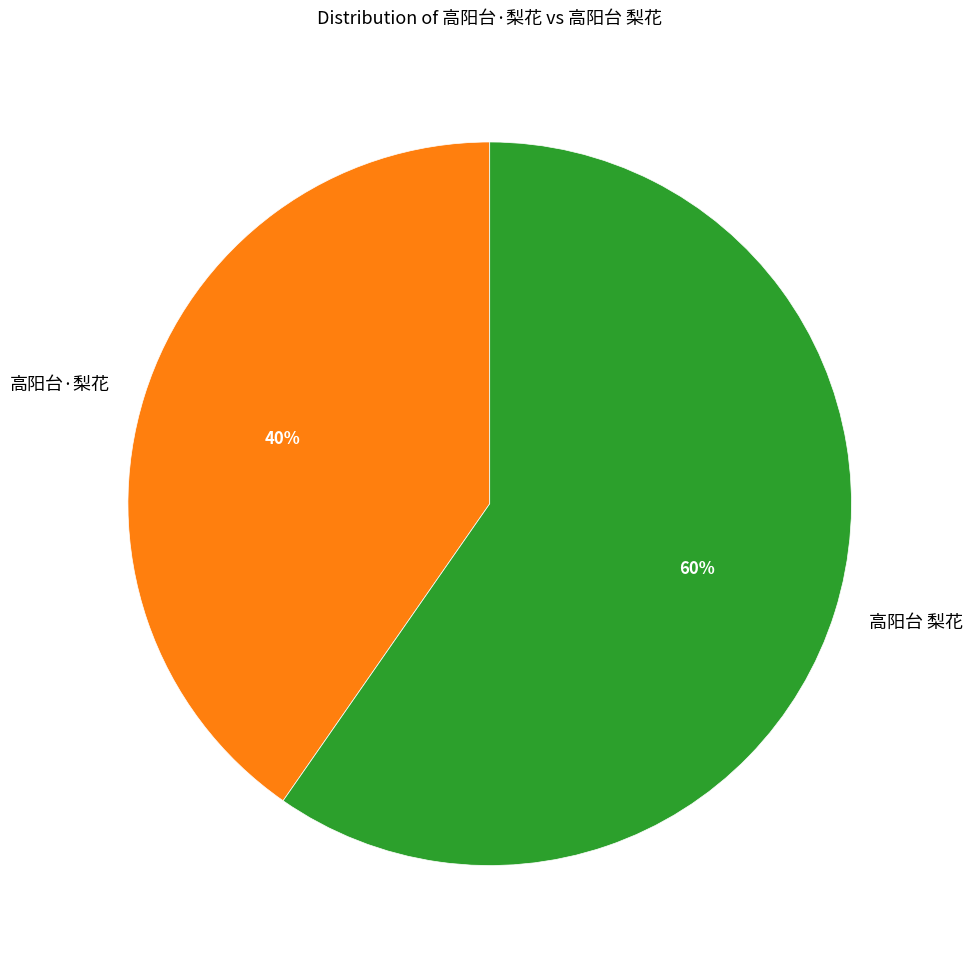

Rank the categories by value from highest to lowest.

高阳台 梨花, 高阳台·梨花